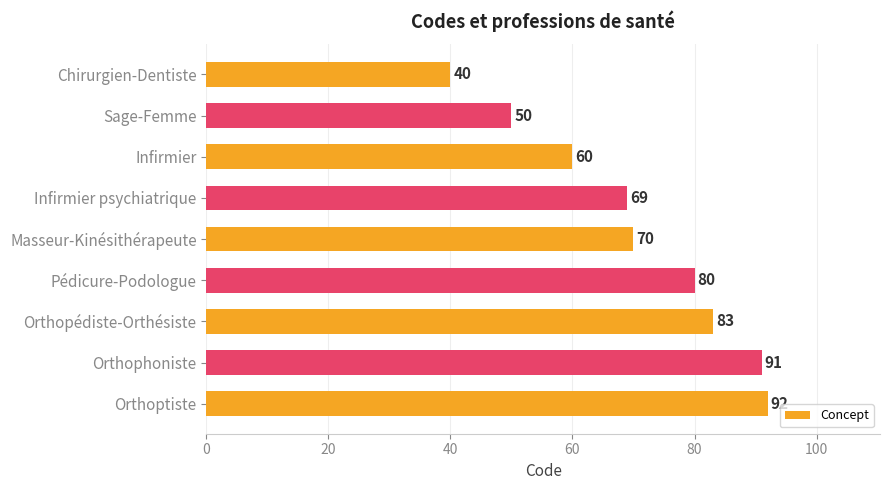

How many bars are there in total?

9